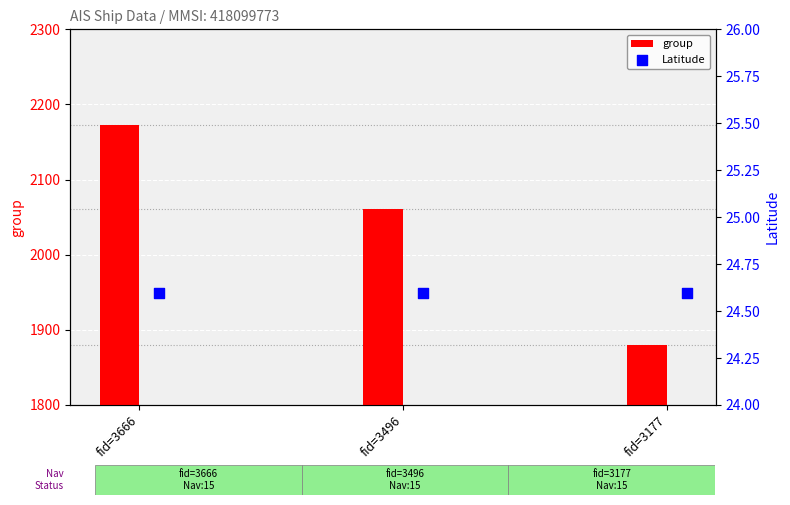

Which series has the widest spread of Y values?

group